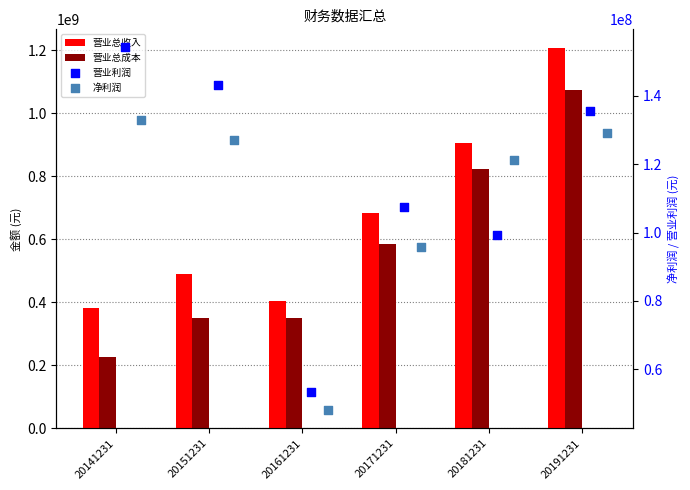

At how many categories does at least one series exceed 648544846?

3